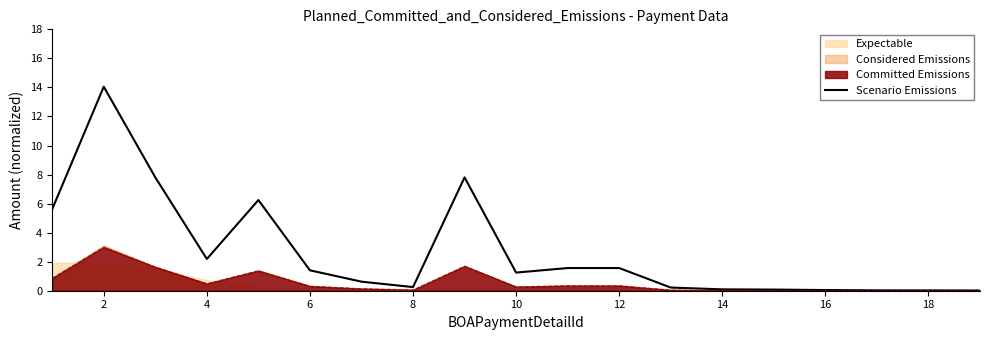

The value of Scenario Emissions at 12 is 0.4. True or false?

False